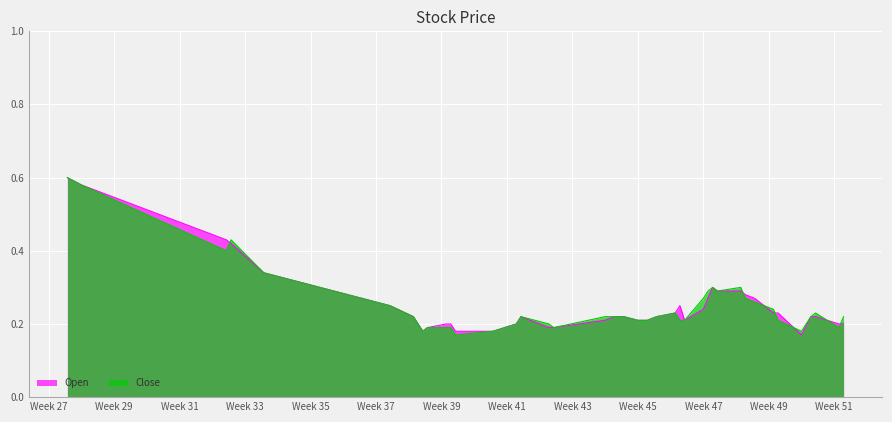

Does the chart display data point markers on the line(s)?

No